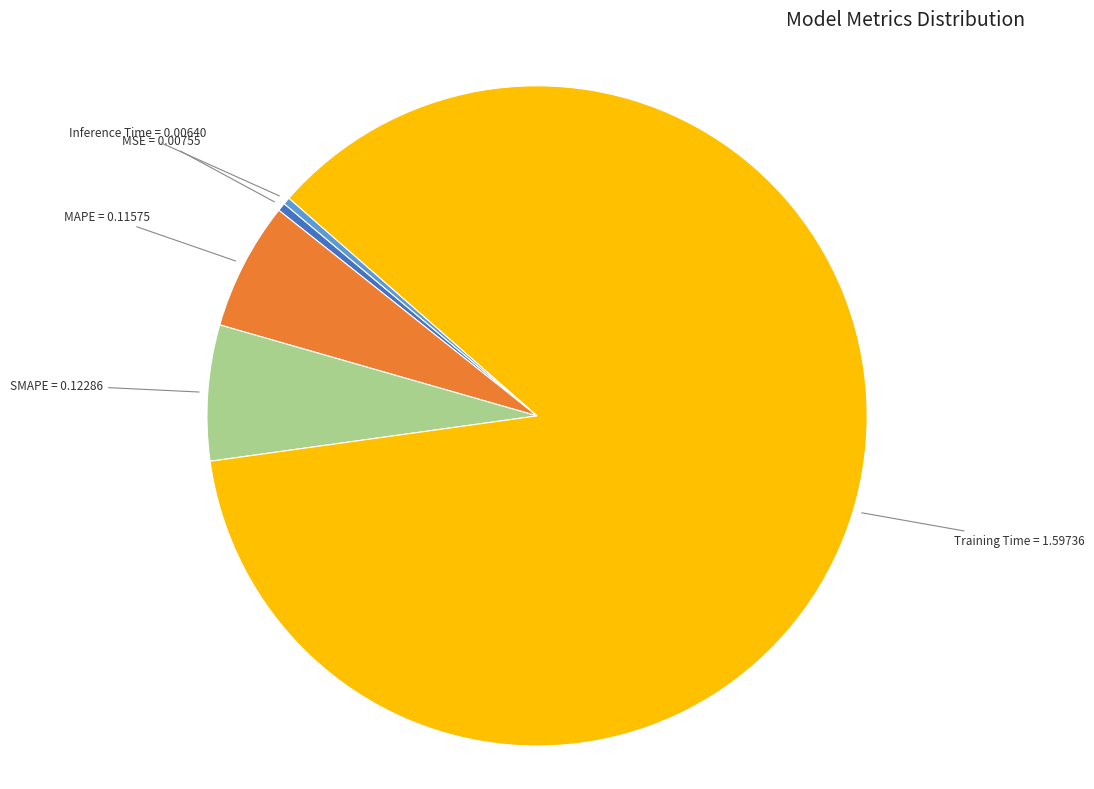

Is there a majority slice in this chart?

Yes